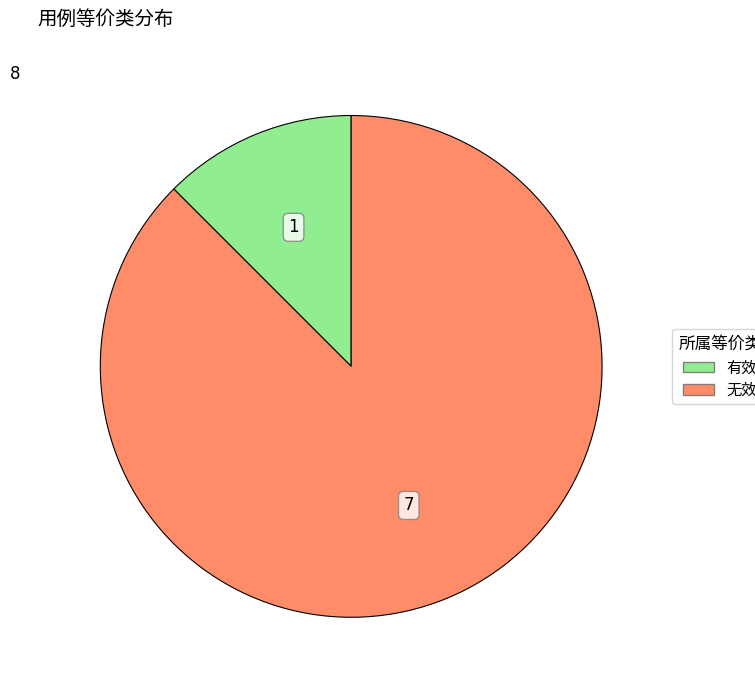

Does any single category account for the majority?

Yes